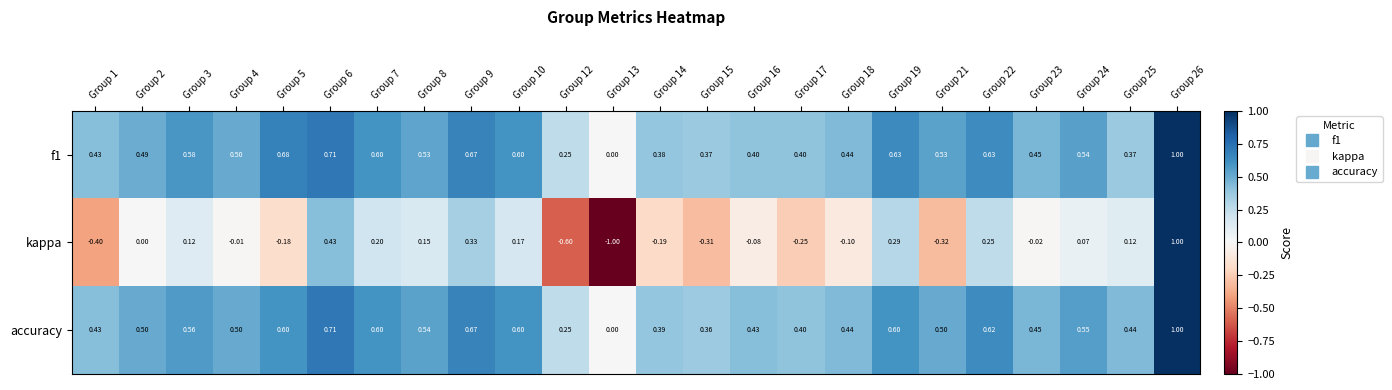

Which series has the largest range (max minus min)?

kappa